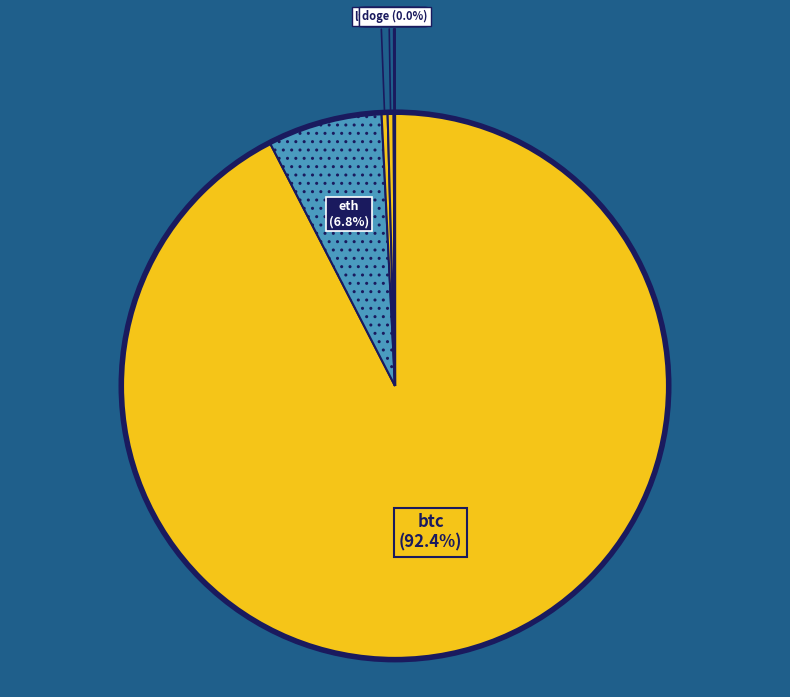

Does any single category account for the majority?

Yes